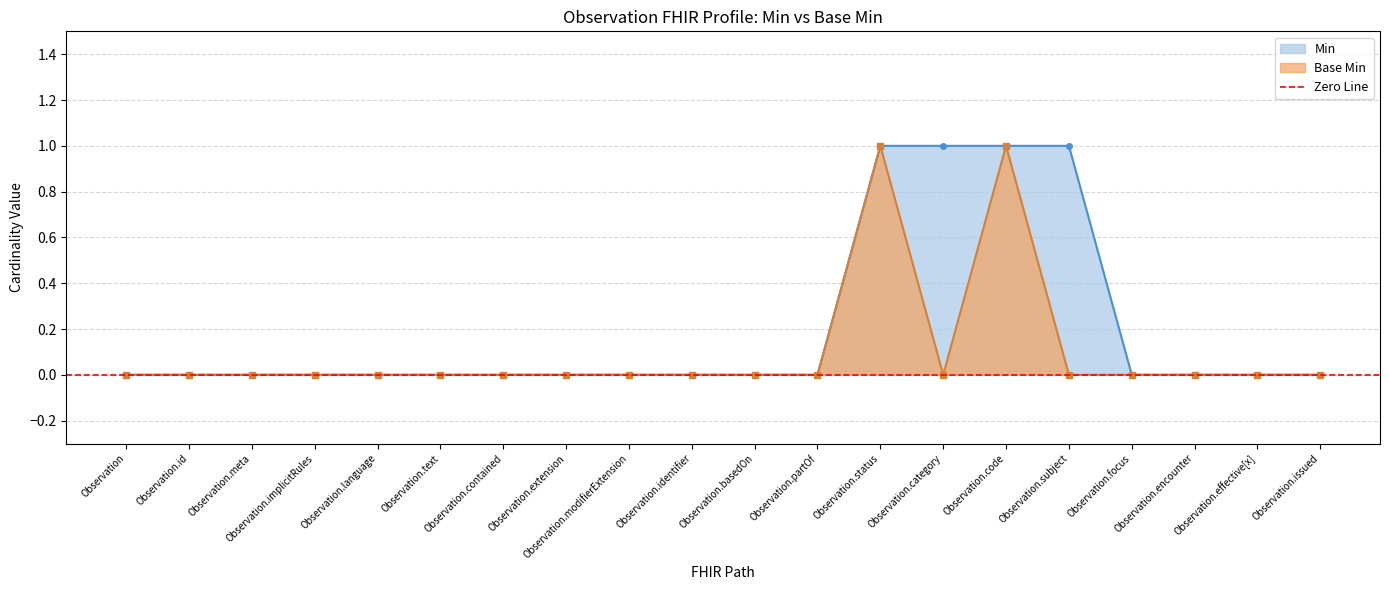

What is the highest value of the Min series?

1